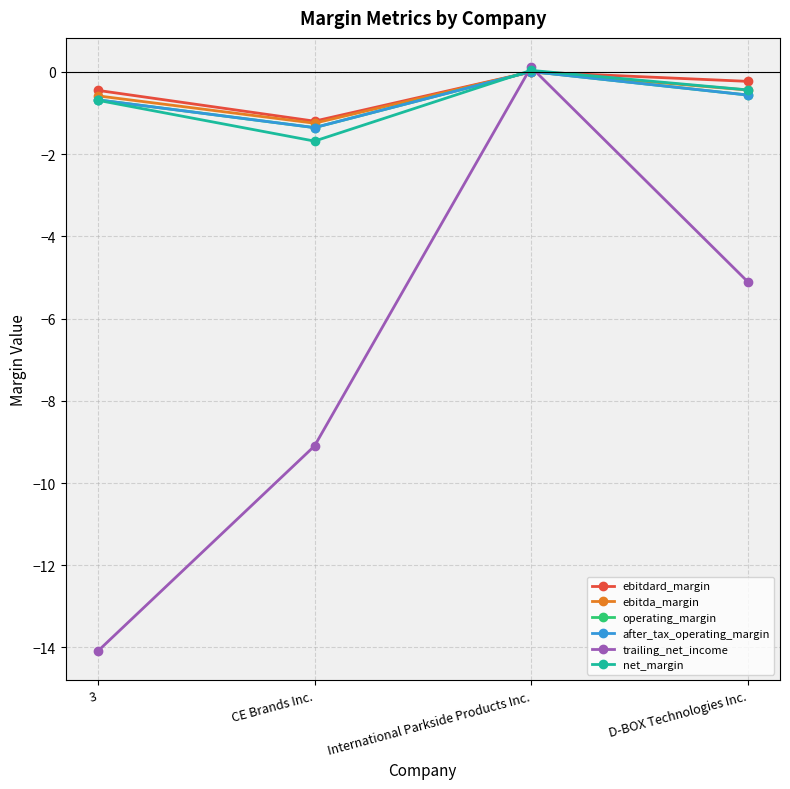

What is the label of the 2nd point from the left?

CE Brands Inc.